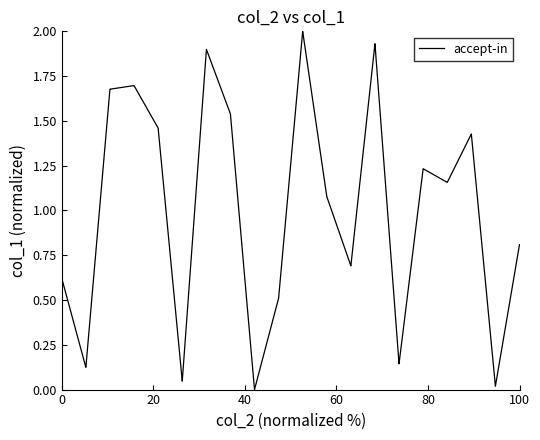

What is the difference between the maximum and minimum values?

2.0